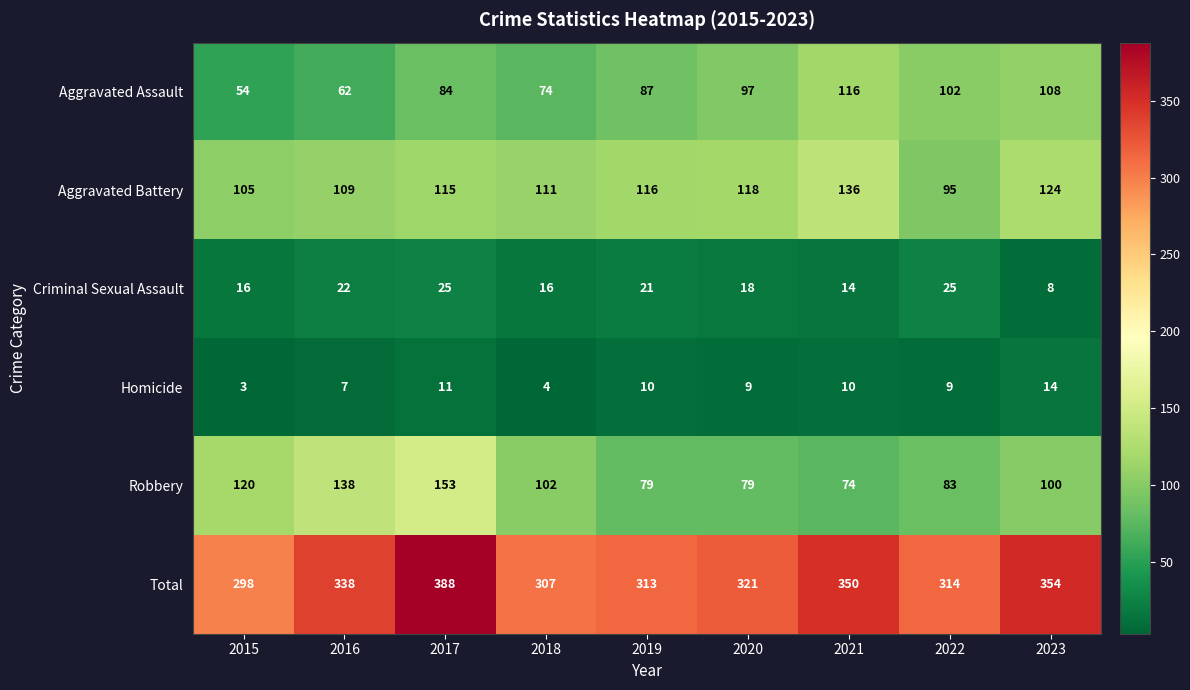

Which category has the highest value across all series?

2017